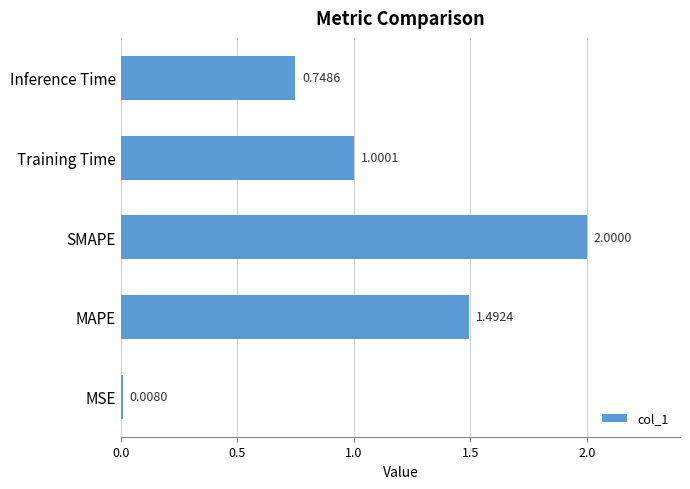

What is the sum of all values?

5.2